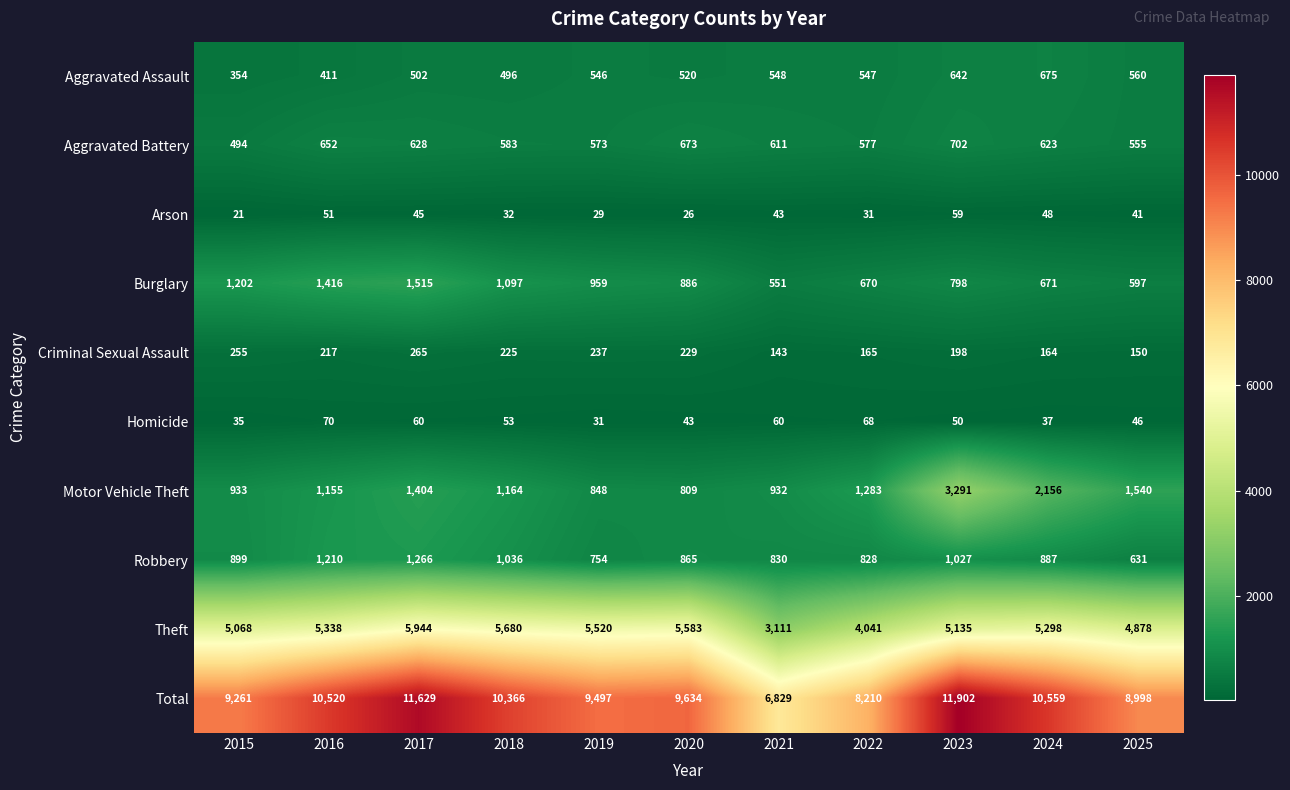

What is the difference between the highest and lowest values at 2023?

11852